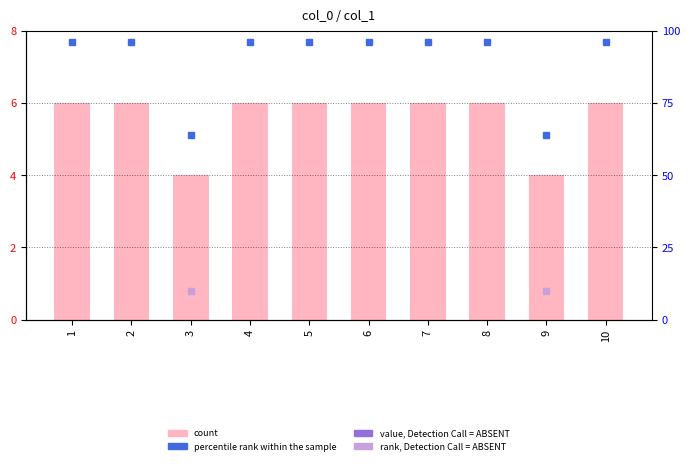

What is the sum of the values at 1 and 5?

12